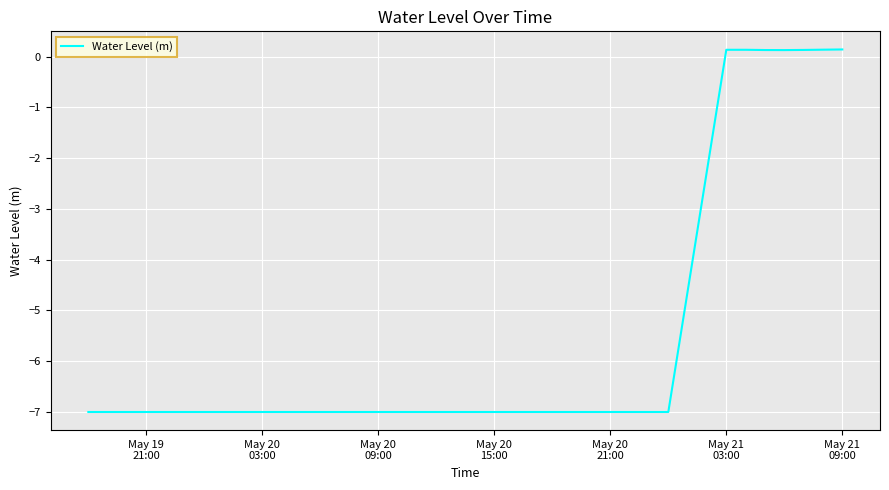

What is the difference between the maximum and minimum values?

7.1